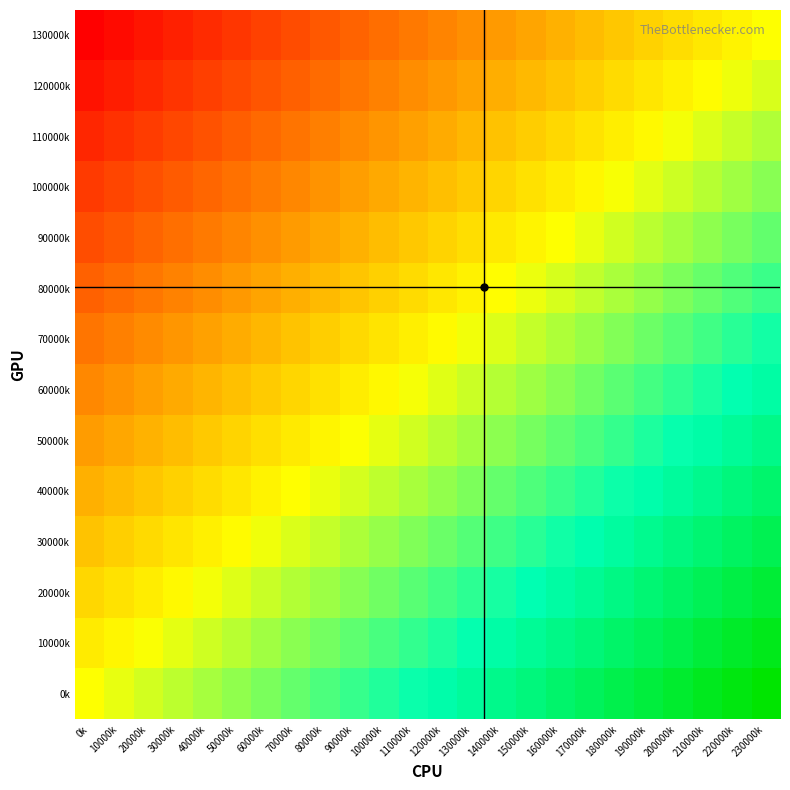

At how many categories does at least one series exceed 0?

23